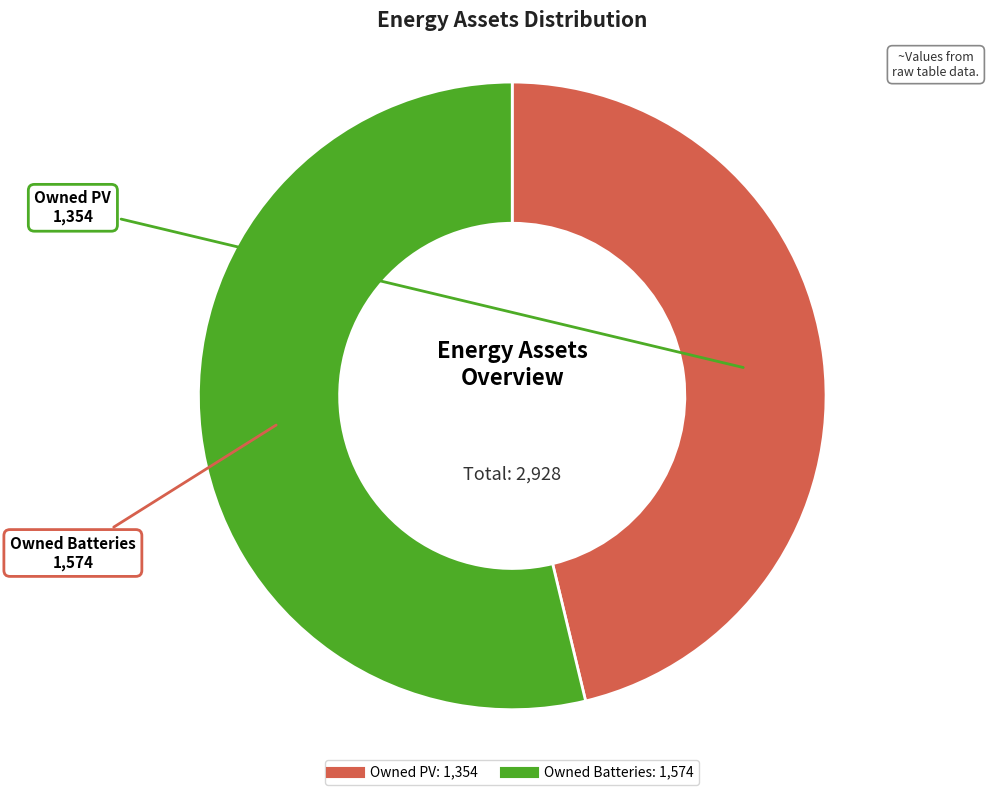

Is there a majority slice in this chart?

Yes